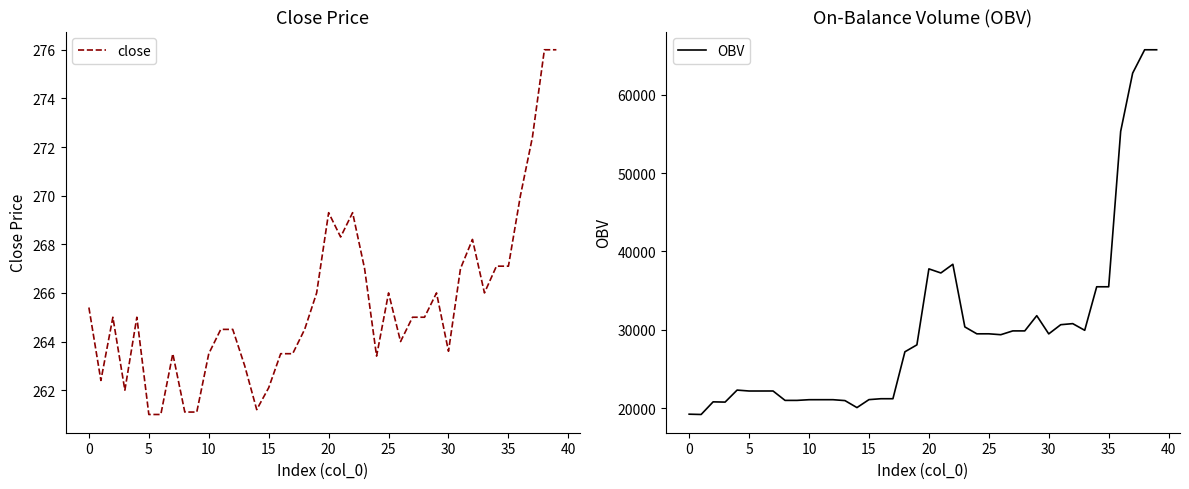

At which label does close first exceed 265?

0